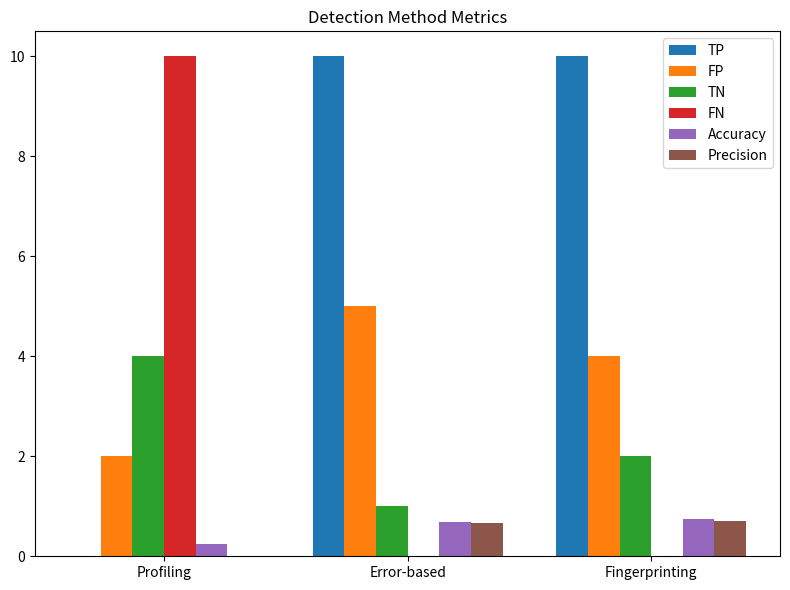

Is it true that TN equals 1.0 at Error-based?

True